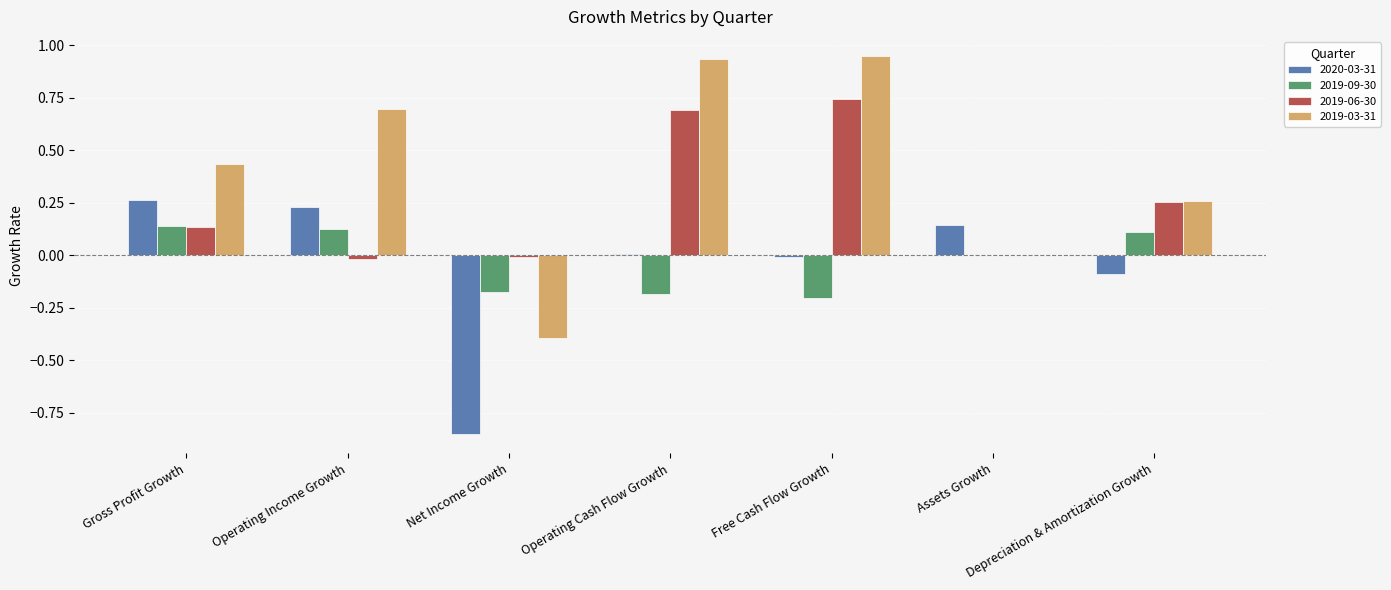

Which series has the largest total across all categories?

2019-03-31